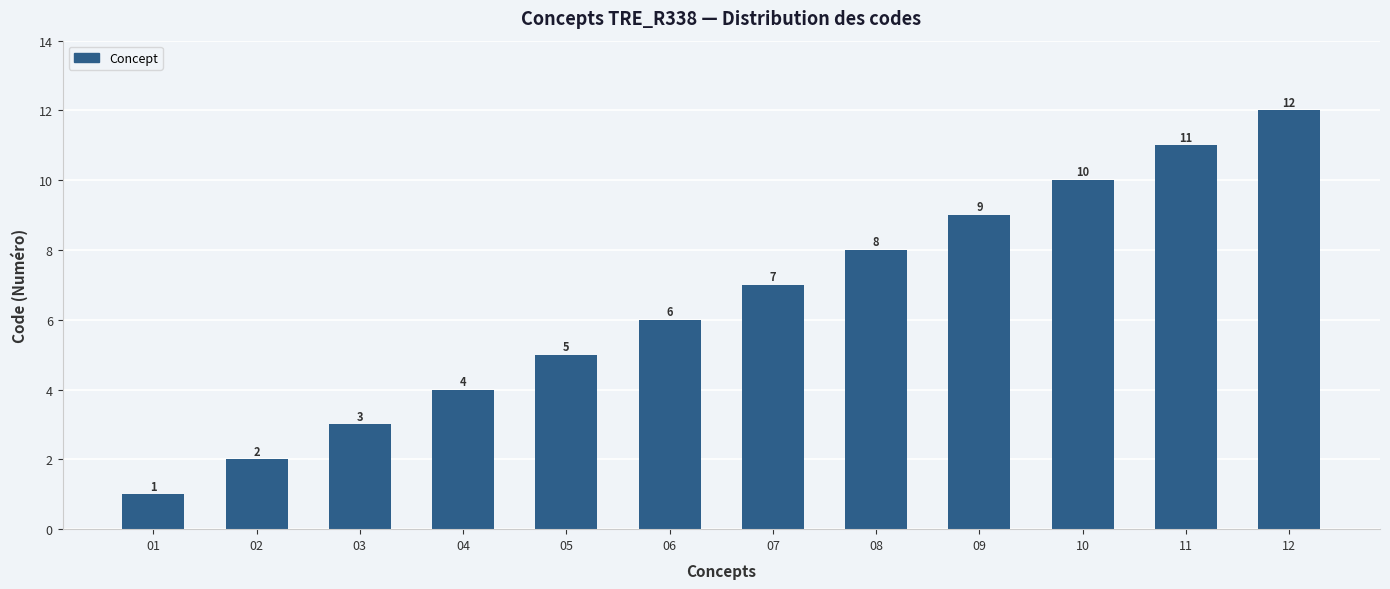

Rank the categories by value from lowest to highest.

01, 02, 03, 04, 05, 06, 07, 08, 09, 10, 11, 12